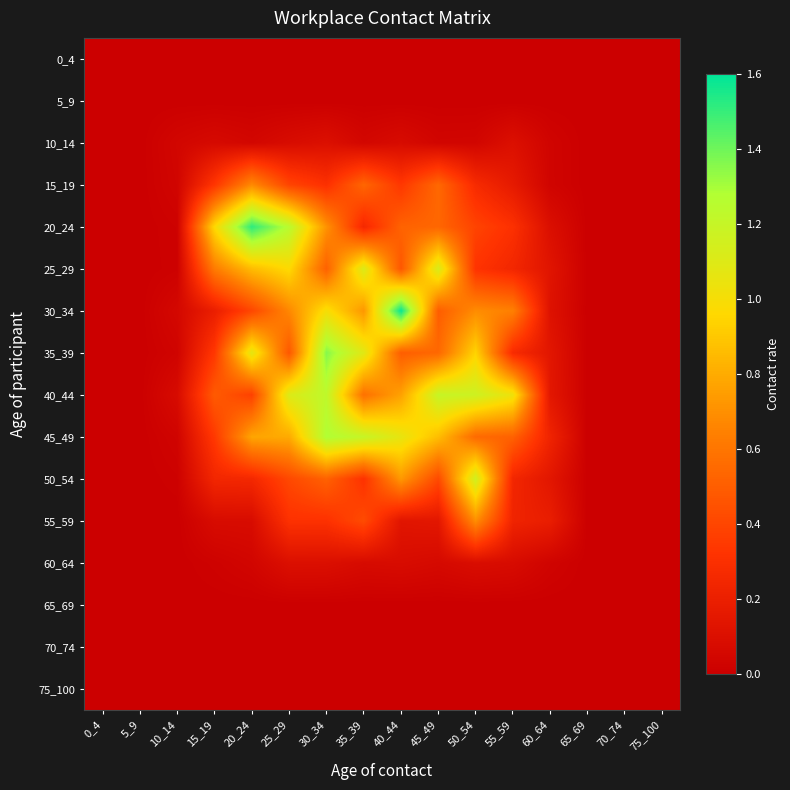

Between 45_49 and 20_24, which is larger?

45_49